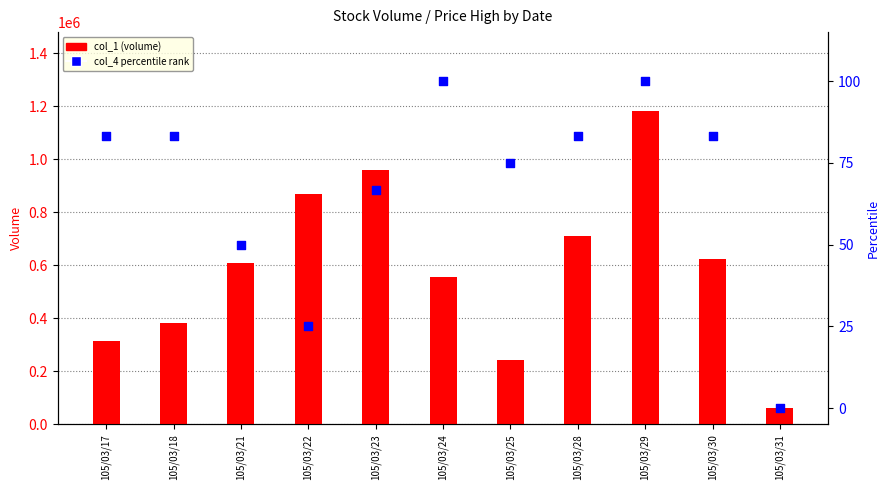

Which series contains the highest Y value?

col_1 (volume)